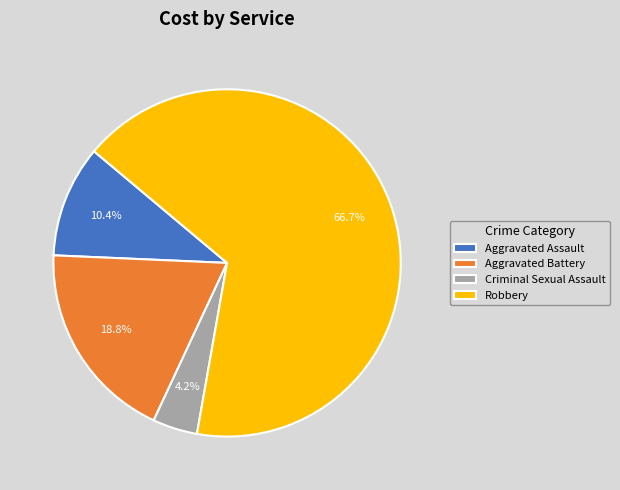

What is the ratio of the value at Aggravated Battery to the value at Aggravated Assault?

1.8